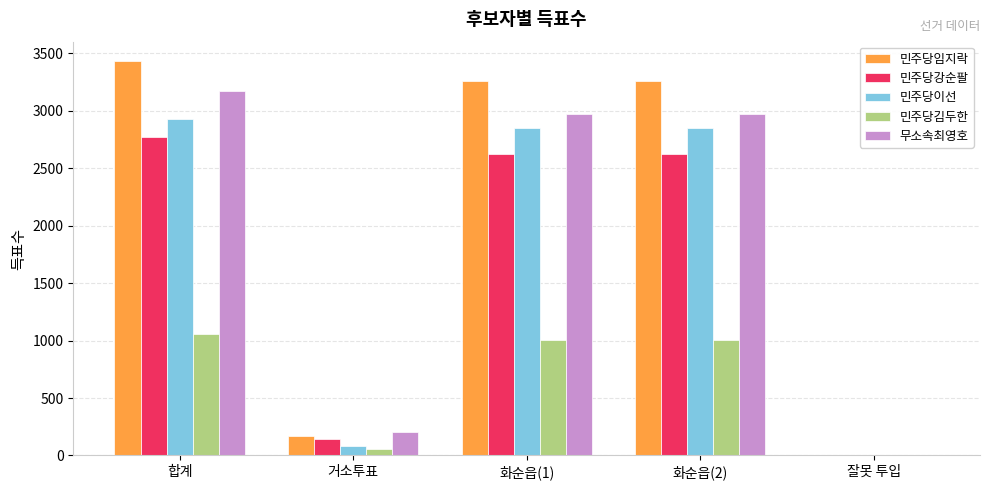

What is the sum of all 민주당강순팔 values?

8161